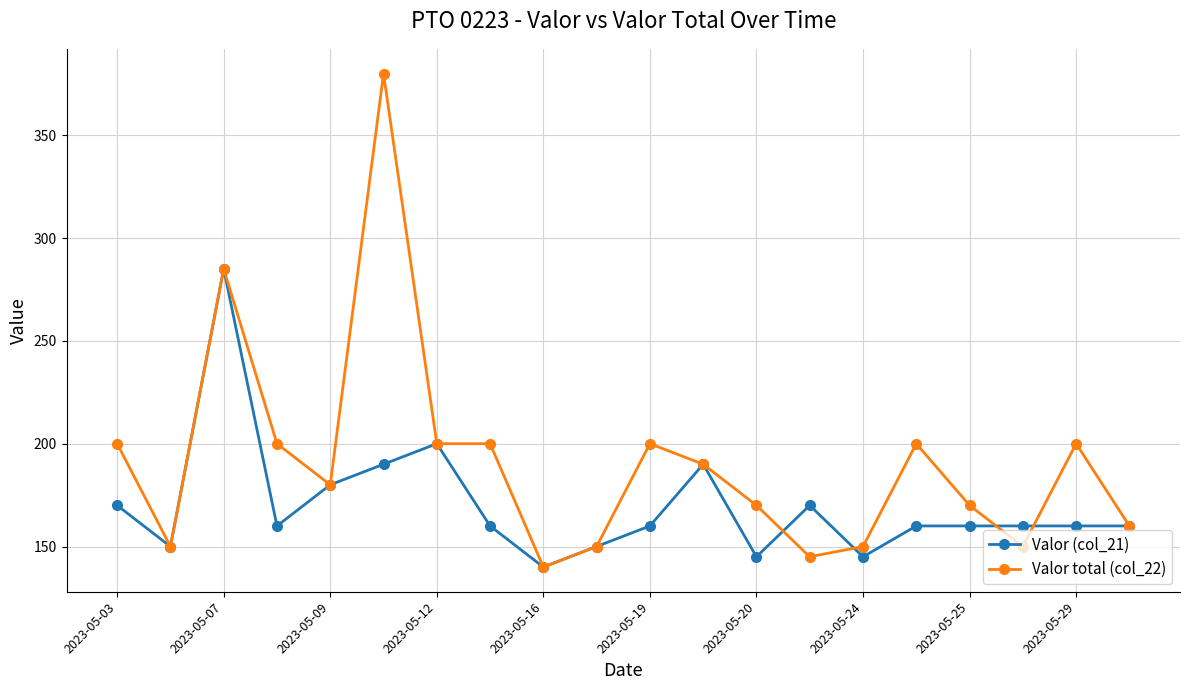

List the series in order of their overall mean, highest first.

Valor total (col_22), Valor (col_21)